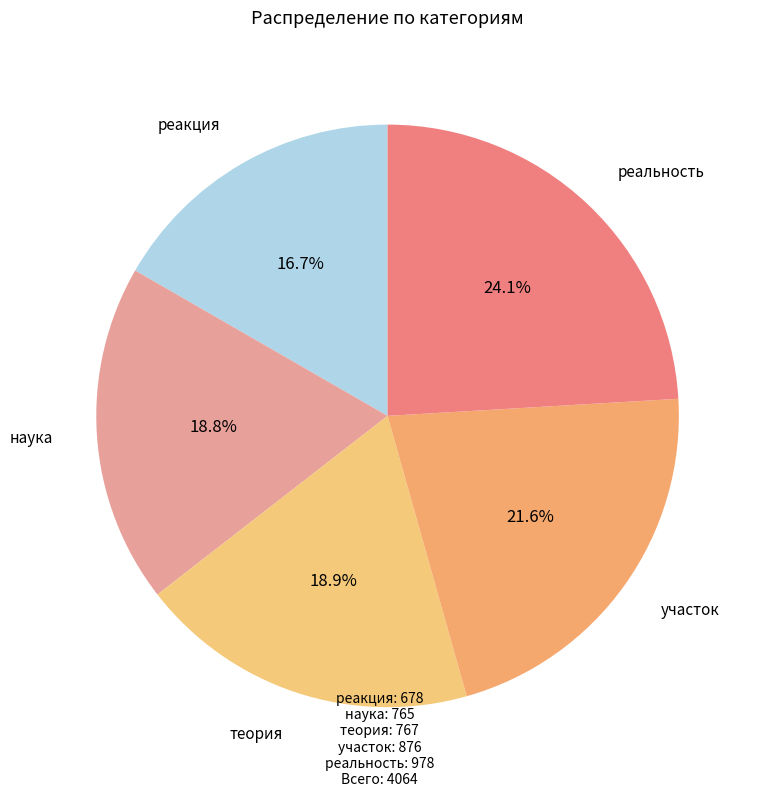

To the nearest percent, what portion does реальность represent?

24%